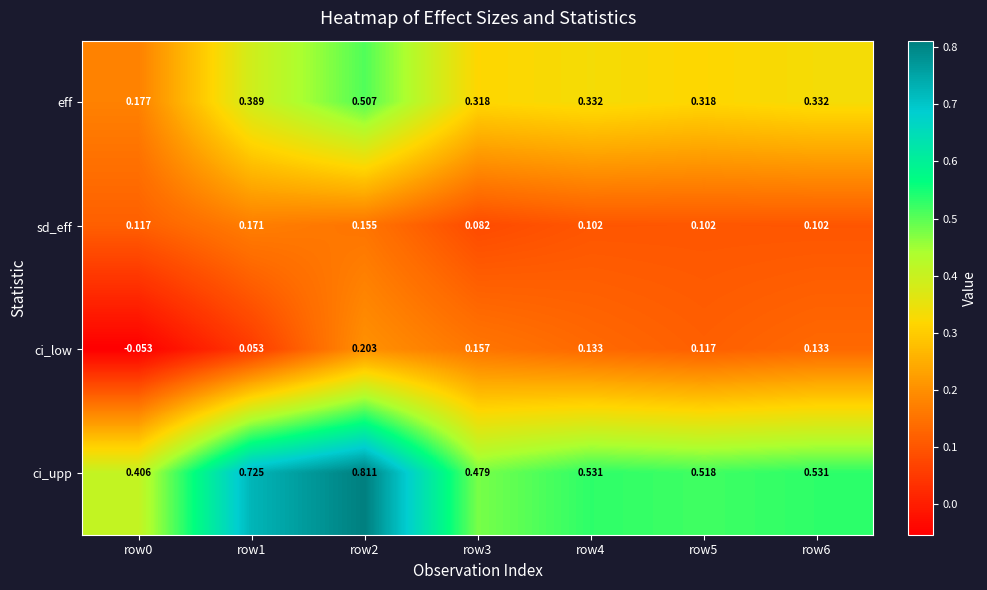

Rank the series by their maximum value, from highest to lowest.

ci_upp, eff, ci_low, sd_eff